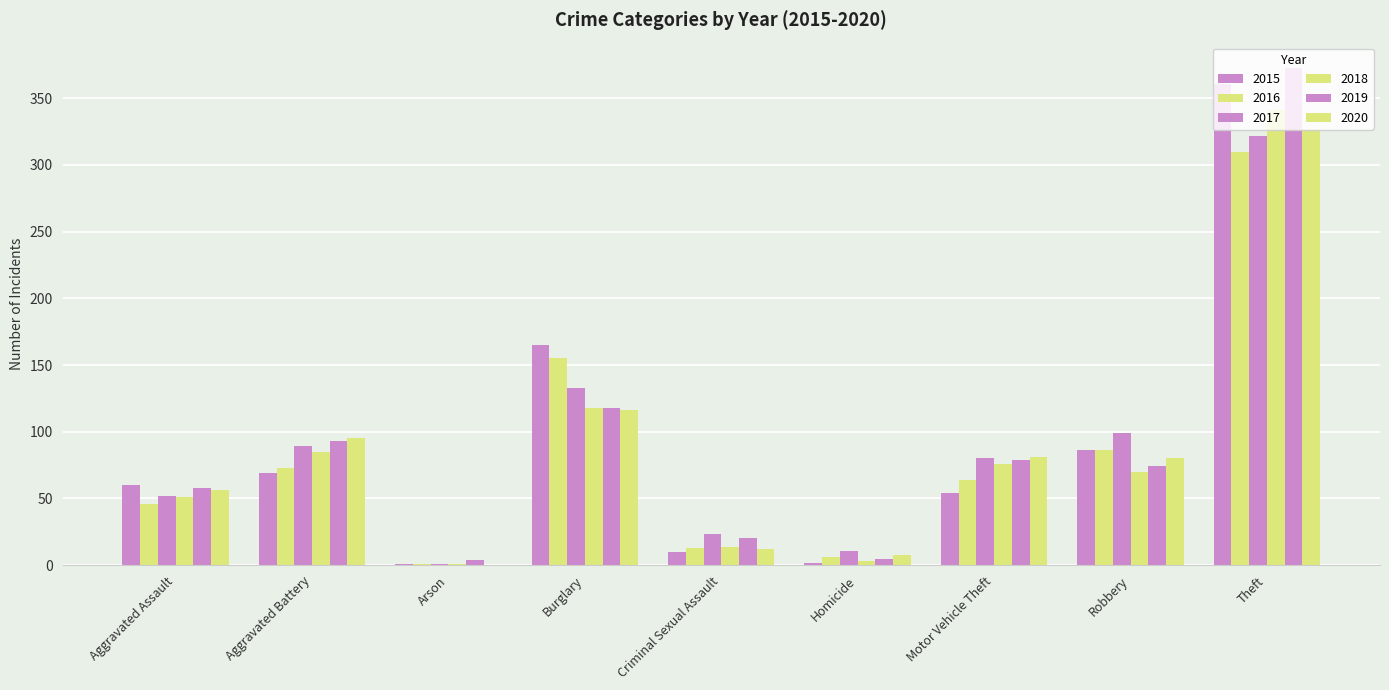

Count the number of data series in this chart.

6